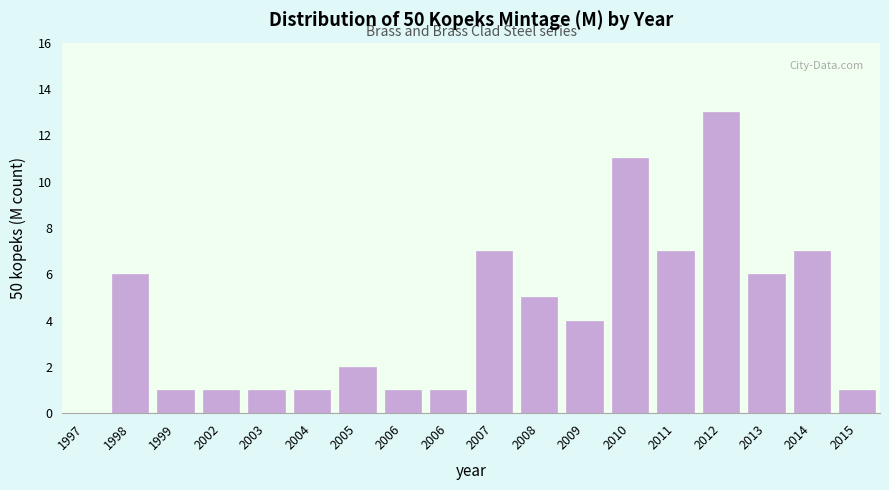

How many series are shown in this chart?

1